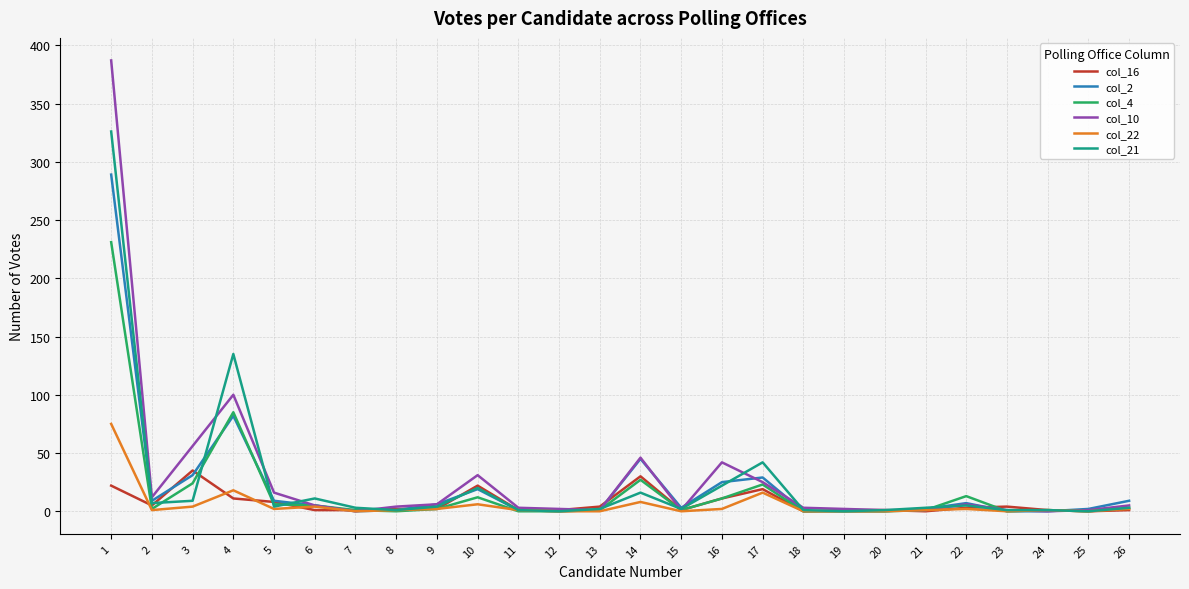

The value of col_21 at 9 is 4. True or false?

True